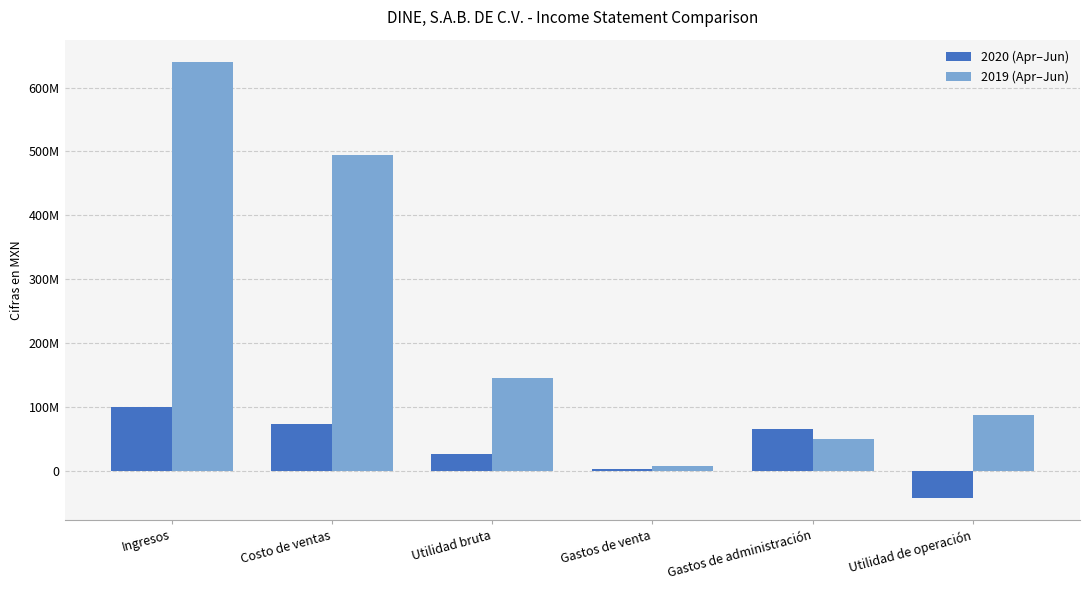

What is the value of the 2019 (Apr–Jun) bar at the 6th from the left?

88171000